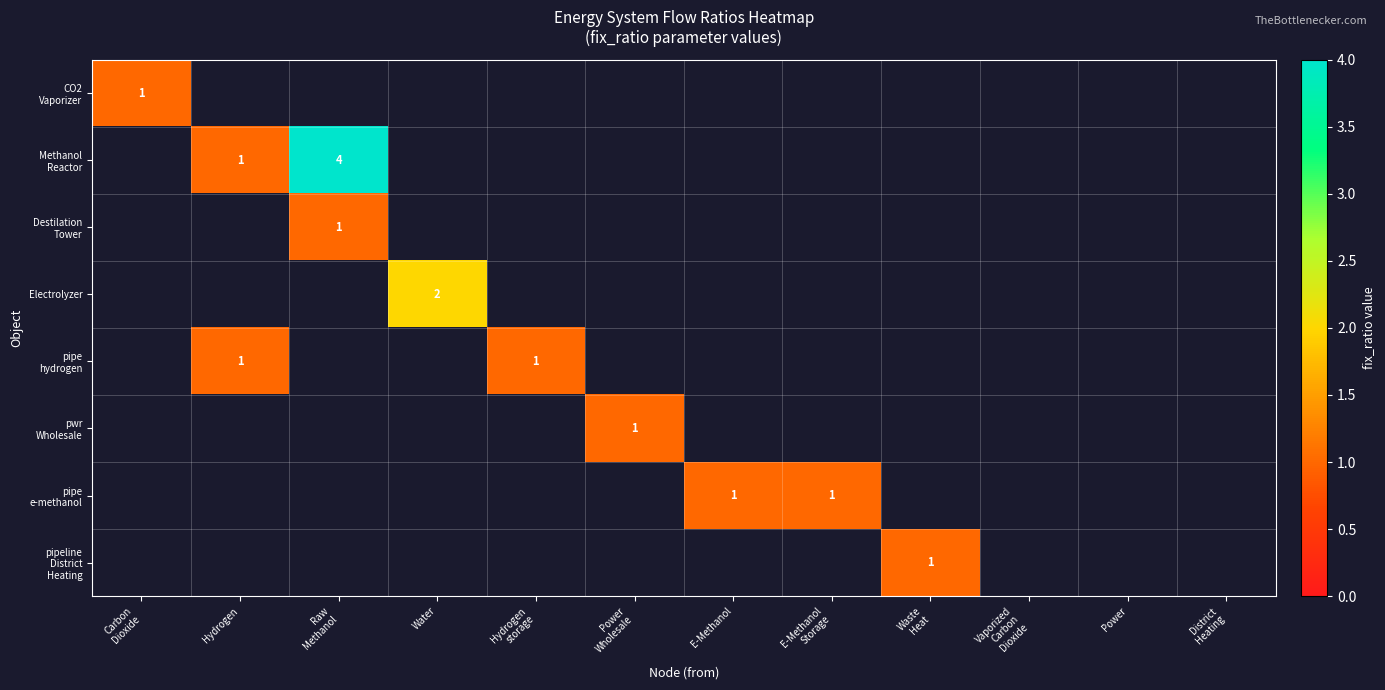

Where is CO2 Vaporizer nearest to the value 1?

Carbon Dioxide